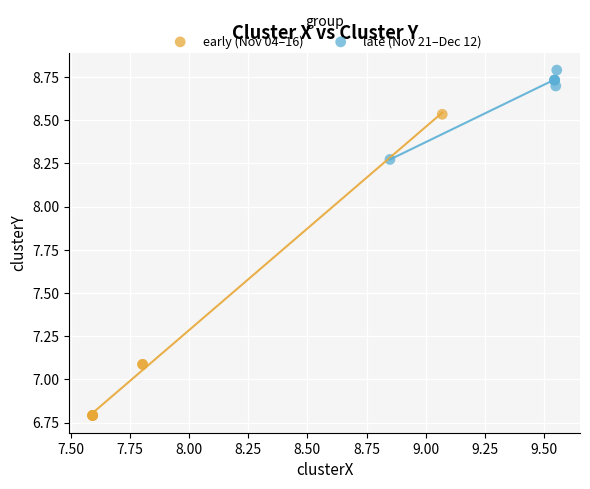

Which series contains the highest Y value?

late (Nov 21–Dec 12)